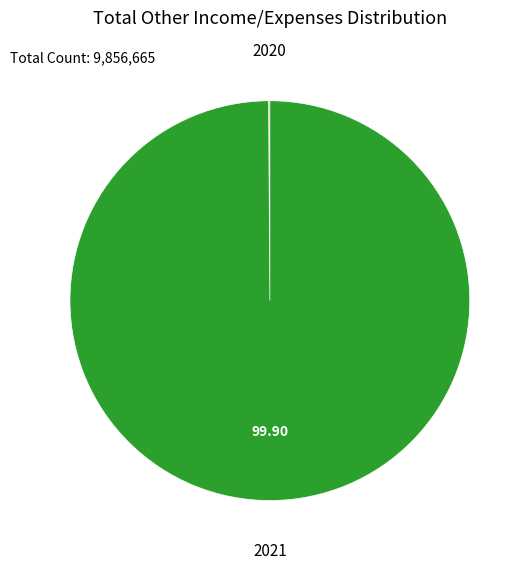

Is there any slice that represents more than half of the pie?

Yes